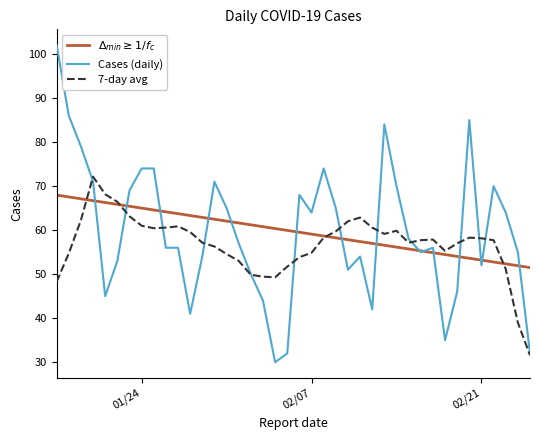

Which series has the widest spread of values?

Cases (daily)